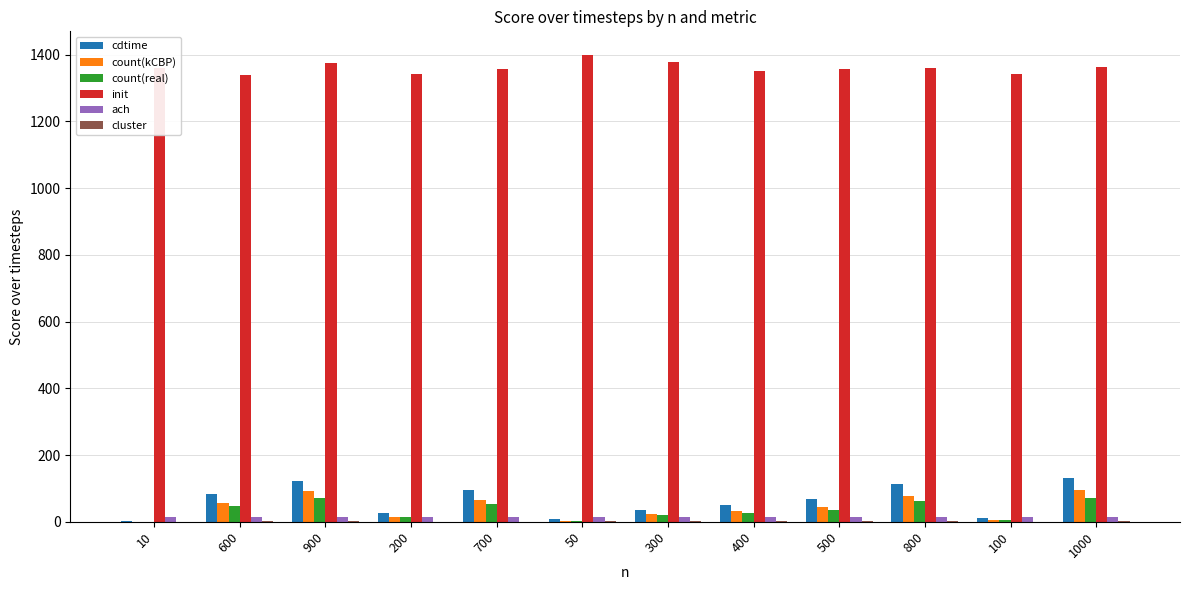

Which series has the largest total across all categories?

init